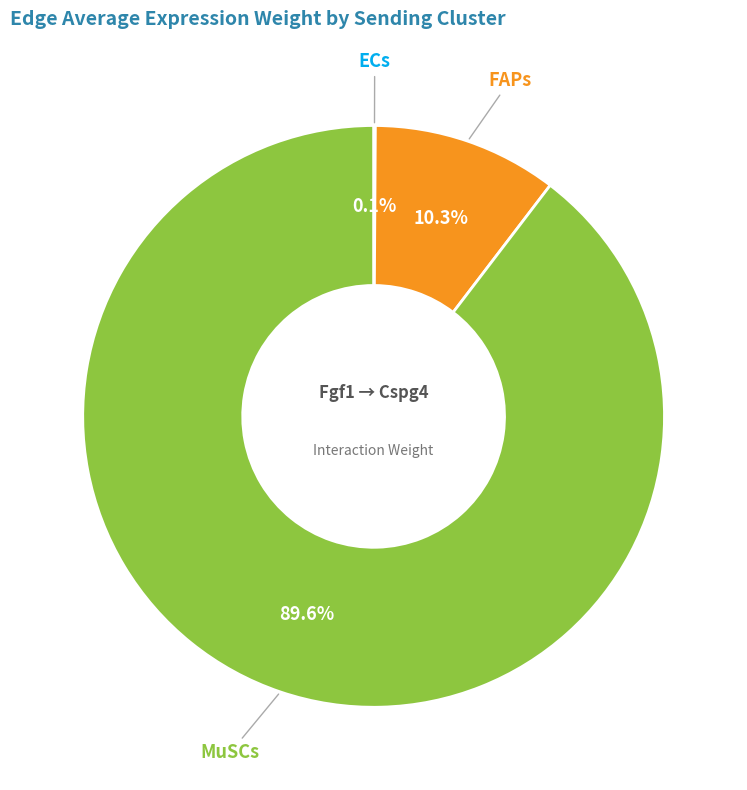

Which slice is the largest?

MuSCs